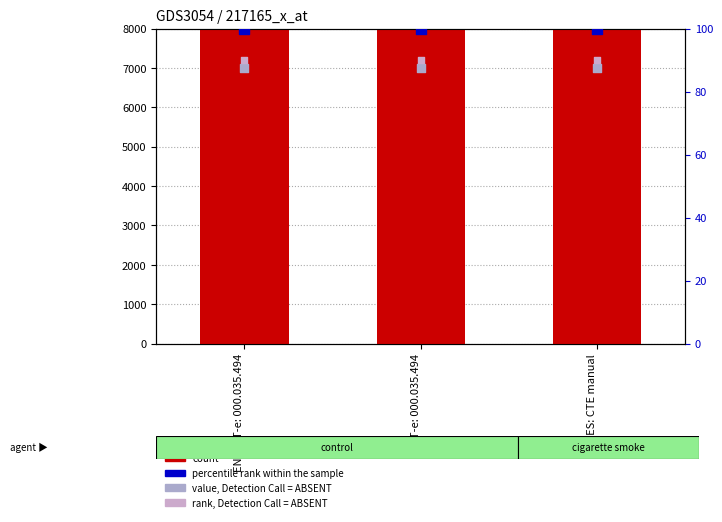

Which series reaches the minimum Y coordinate?

rank, Detection Call = ABSENT